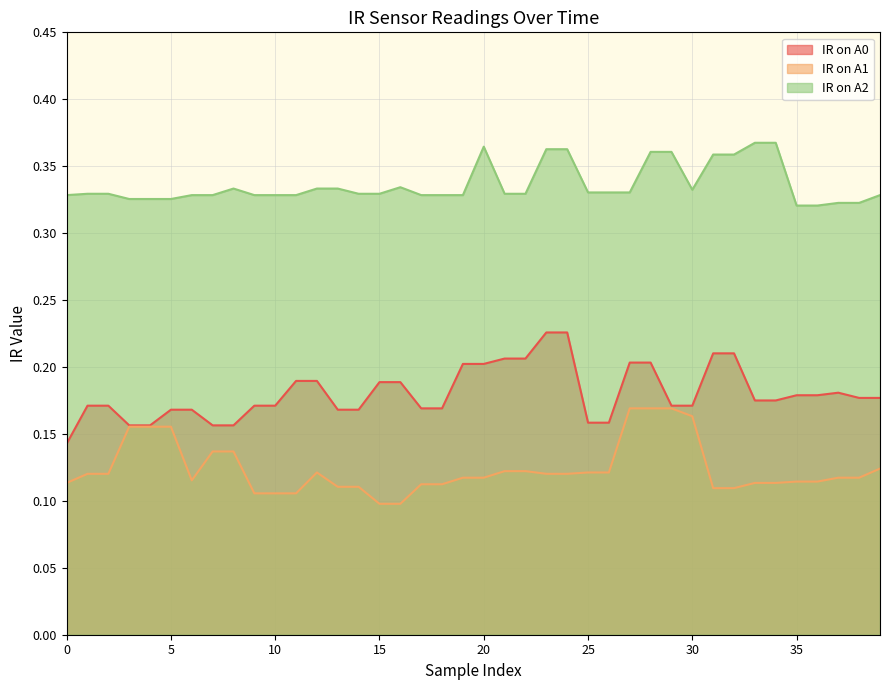

Reading left to right, list all the values displayed in this chart.

IR on A0: 0.1	0.2	0.2	0.2	0.2	0.2	0.2	0.2	0.2	0.2	0.2	0.2	0.2	0.2	0.2	0.2	0.2	0.2	0.2	0.2	0.2	0.2	0.2	0.2	0.2	0.2	0.2	0.2	0.2	0.2	0.2	0.2	0.2	0.2	0.2	0.2	0.2	0.2	0.2	0.2
IR on A1: 0.1	0.1	0.1	0.2	0.2	0.2	0.1	0.1	0.1	0.1	0.1	0.1	0.1	0.1	0.1	0.1	0.1	0.1	0.1	0.1	0.1	0.1	0.1	0.1	0.1	0.1	0.1	0.2	0.2	0.2	0.2	0.1	0.1	0.1	0.1	0.1	0.1	0.1	0.1	0.1
IR on A2: 0.3	0.3	0.3	0.3	0.3	0.3	0.3	0.3	0.3	0.3	0.3	0.3	0.3	0.3	0.3	0.3	0.3	0.3	0.3	0.3	0.4	0.3	0.3	0.4	0.4	0.3	0.3	0.3	0.4	0.4	0.3	0.4	0.4	0.4	0.4	0.3	0.3	0.3	0.3	0.3